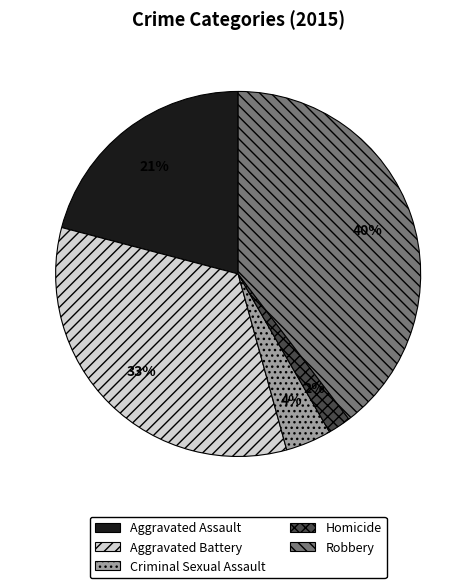

How many slices are in this pie chart?

5